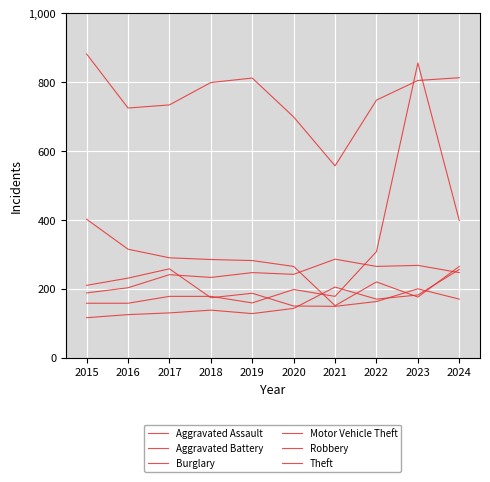

True or false: Robbery has more than 1 interior local peaks.

True